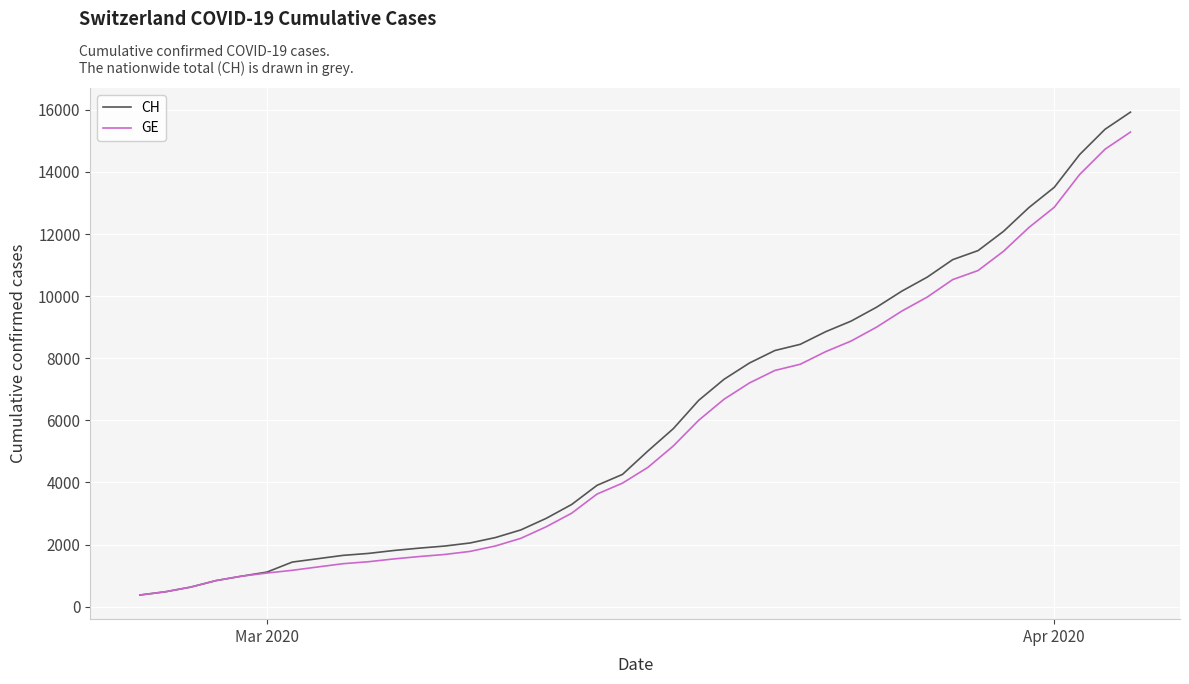

What is the maximum value shown in the chart?

15926